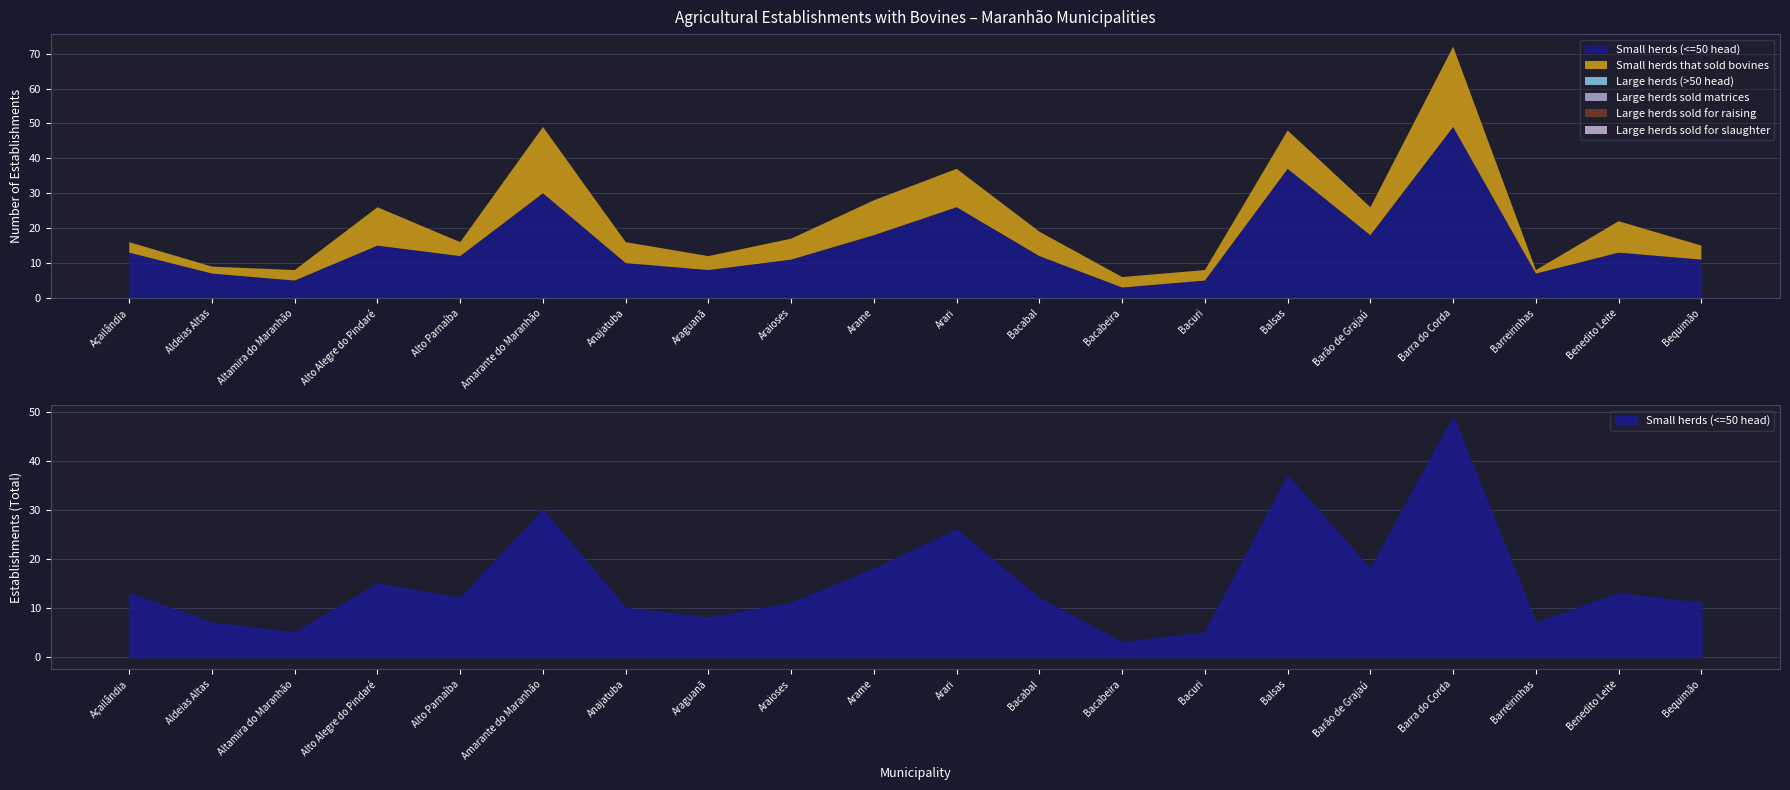

Does the chart display data point markers on the line(s)?

No